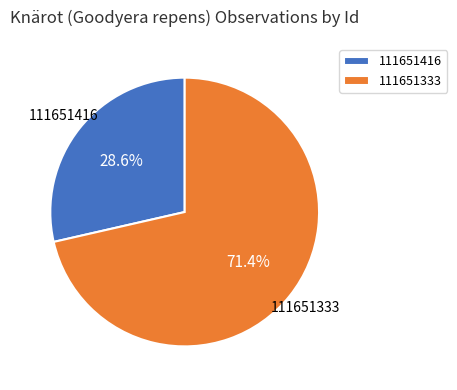

Approximately how many times larger is the value at 111651416 compared to 111651333?

0.4